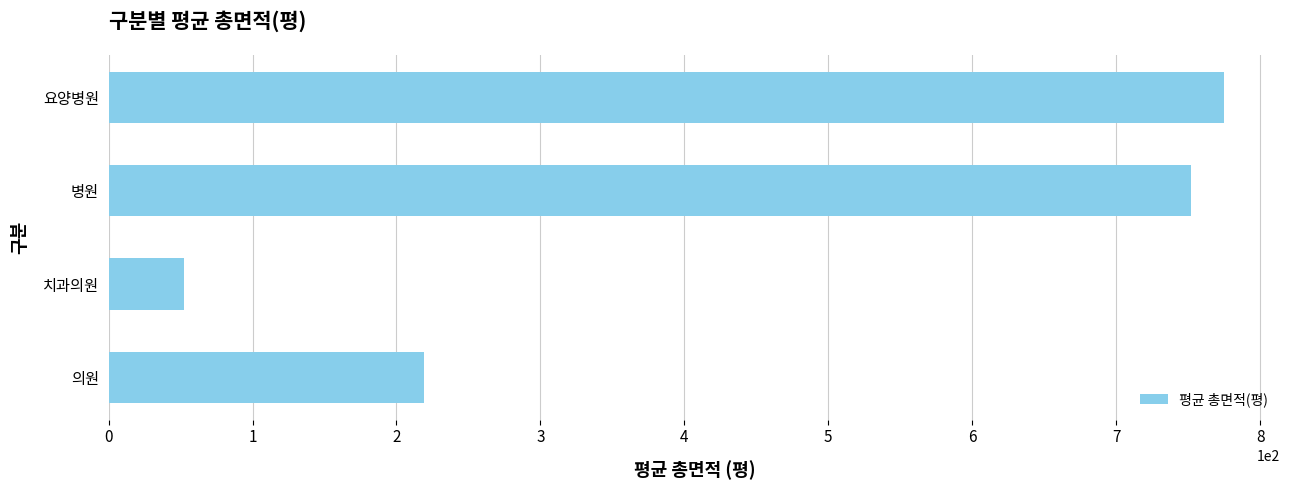

What is the sum of all values?

1798.7